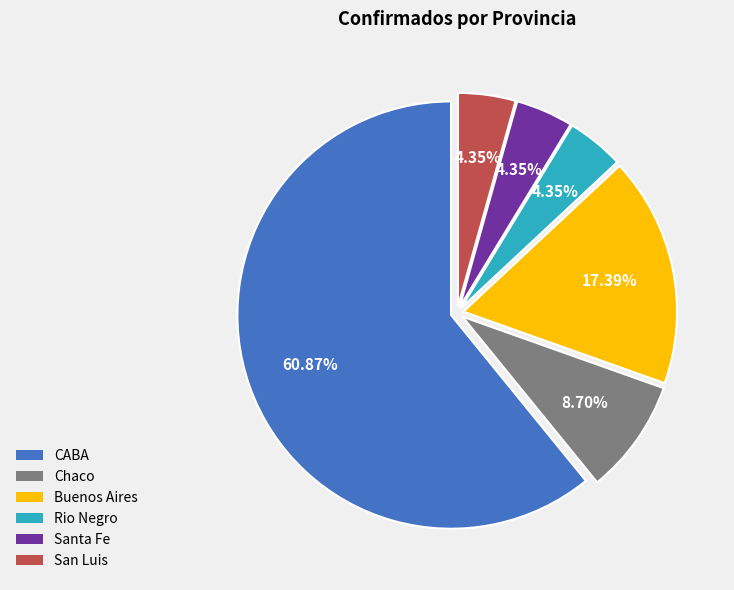

Which slice is the largest?

CABA